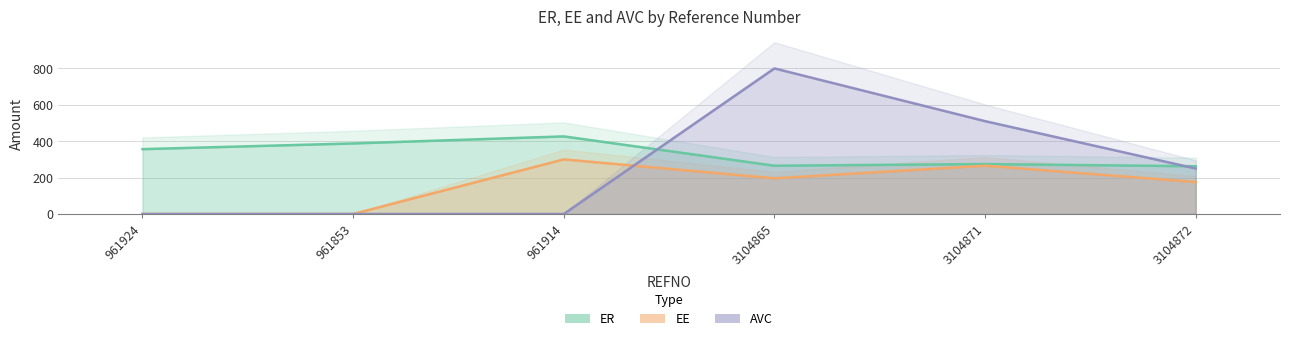

What is the sum of all EE values?

936.9